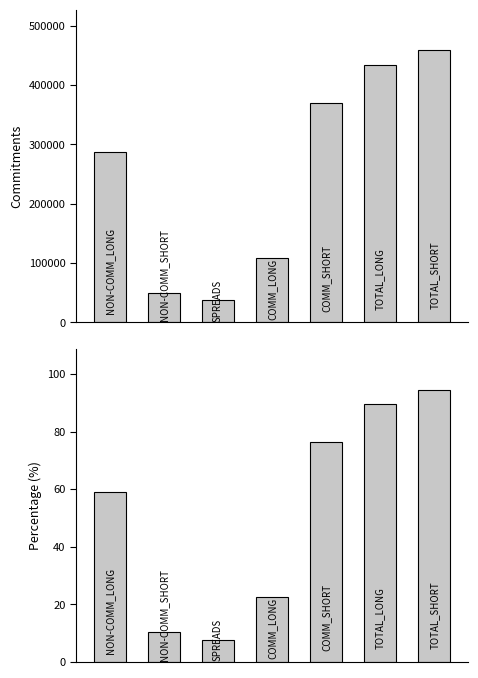

How many bars are there in each group?

2